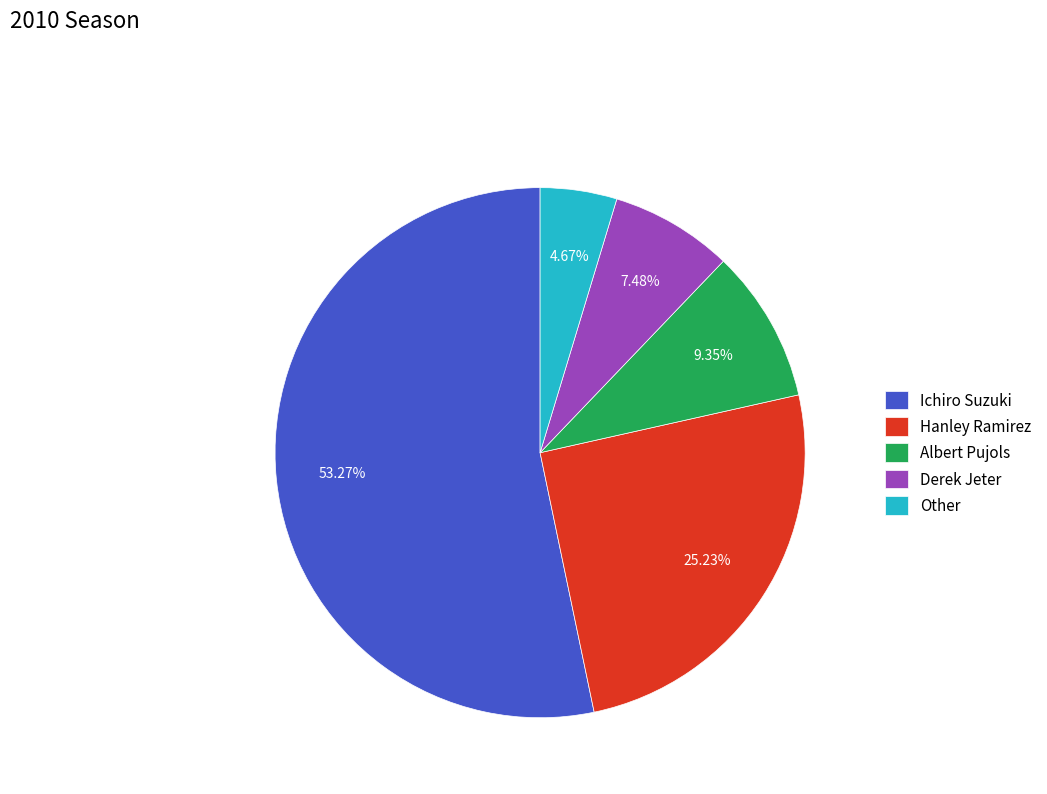

What is the smallest slice in the pie chart?

Other